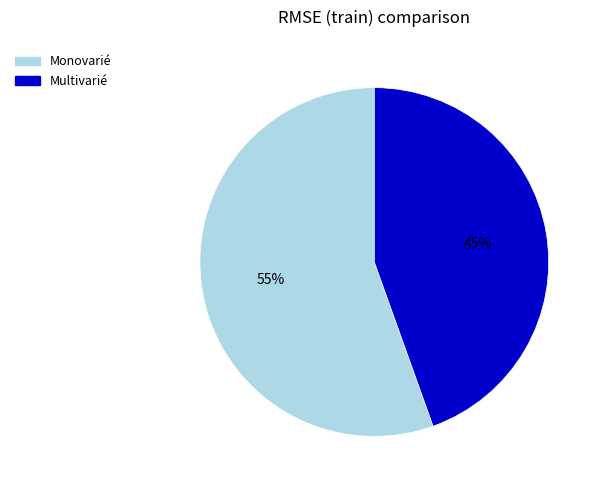

To the nearest percent, what is the combined percentage of Multivarié and Monovarié?

100%